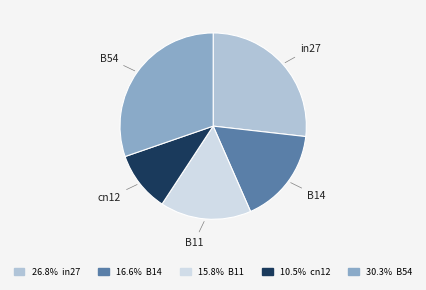

Does any single category account for the majority?

No